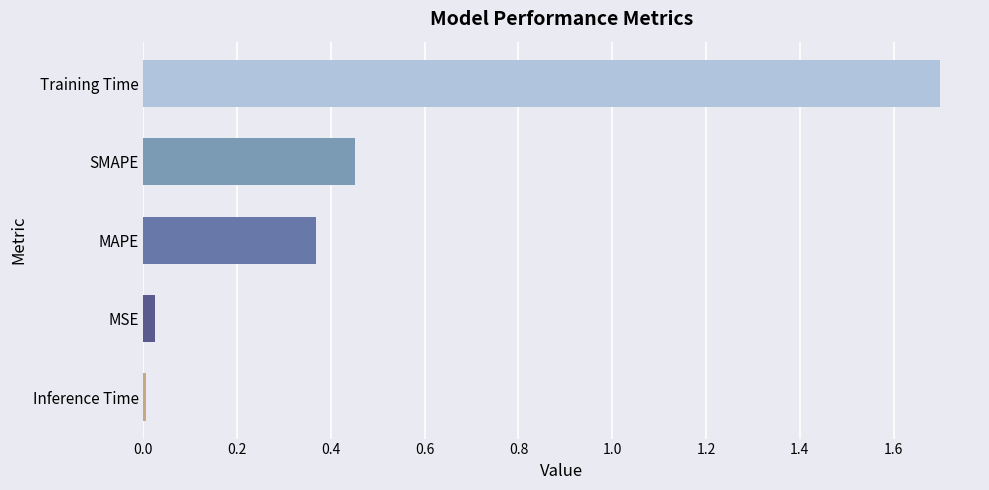

Between SMAPE and MSE, which is larger?

SMAPE